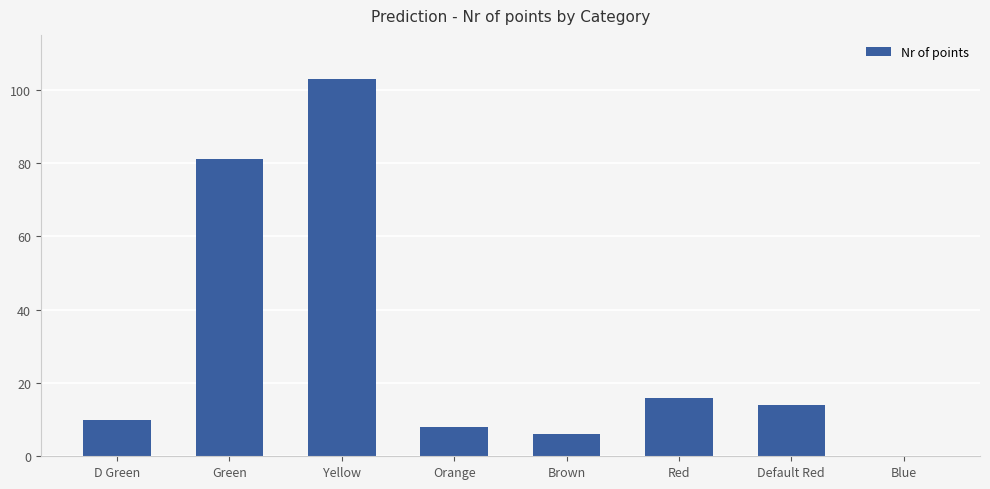

What is the maximum value shown in the chart?

103